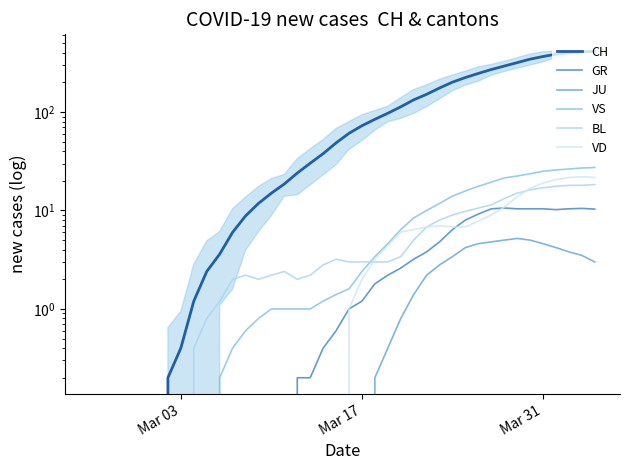

True or false: CH and VD intersect in this chart.

False